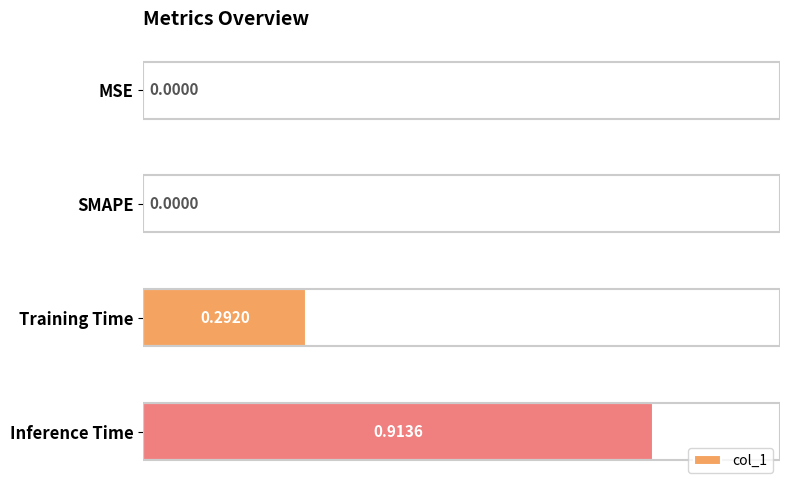

What is the sum of all values?

1.2